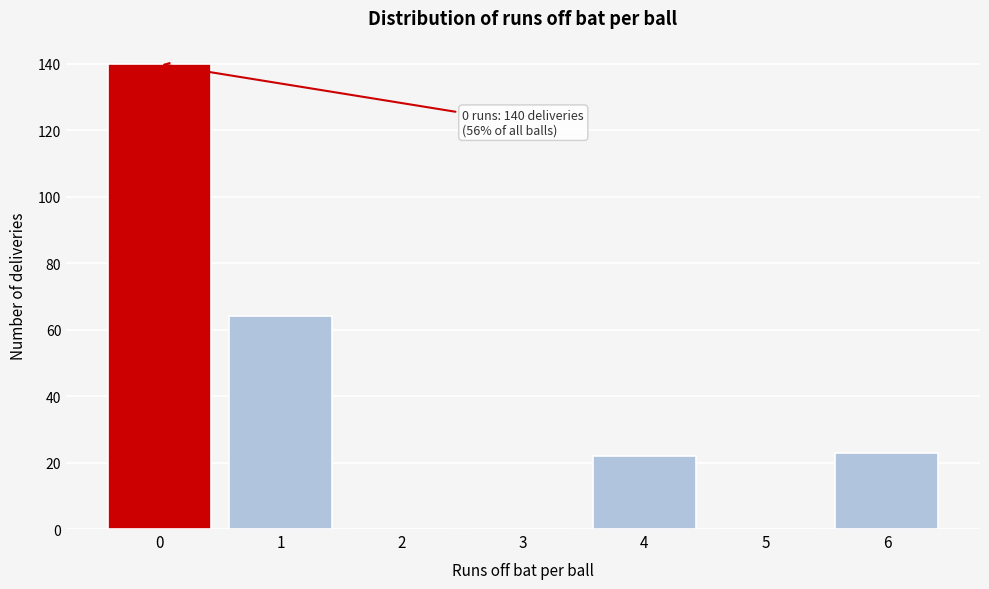

Reading right to left, extract all data points from this chart.

6=23	5=0	4=22	3=0	2=0	1=64	0=140